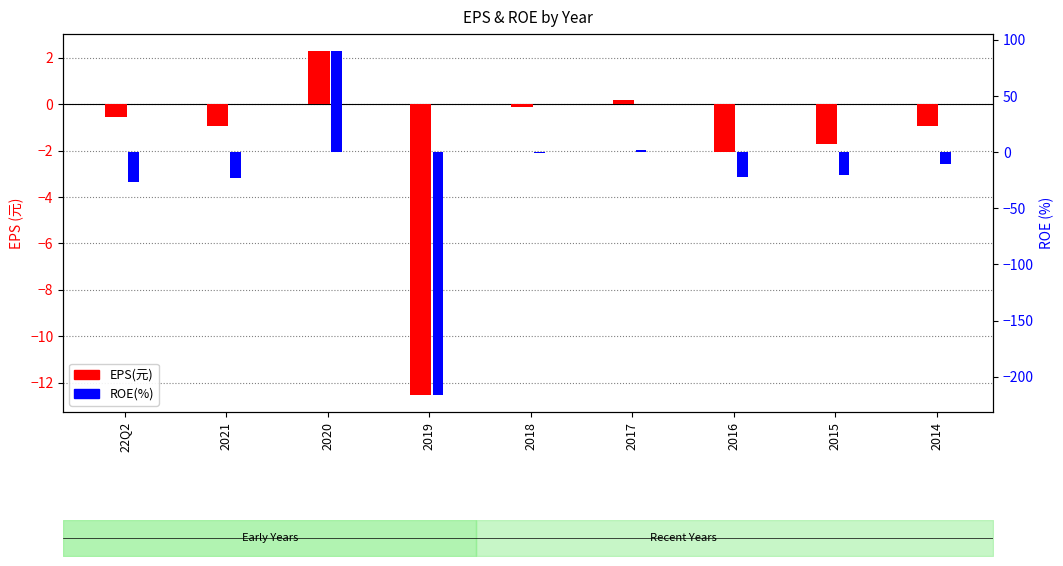

How many groups of bars are there?

9